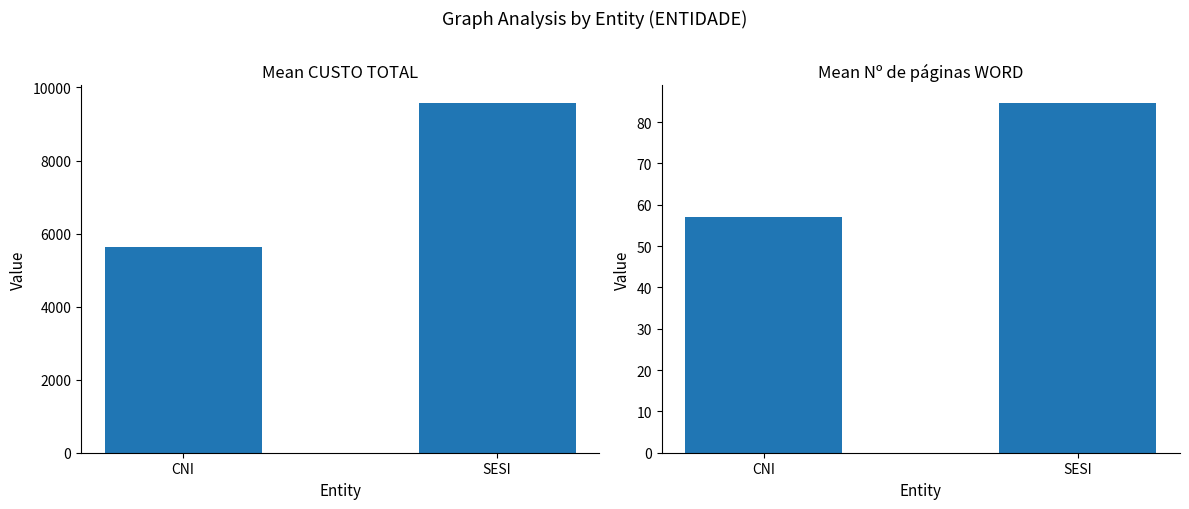

Between CNI and SESI, which series saw the biggest shift?

Mean CUSTO TOTAL